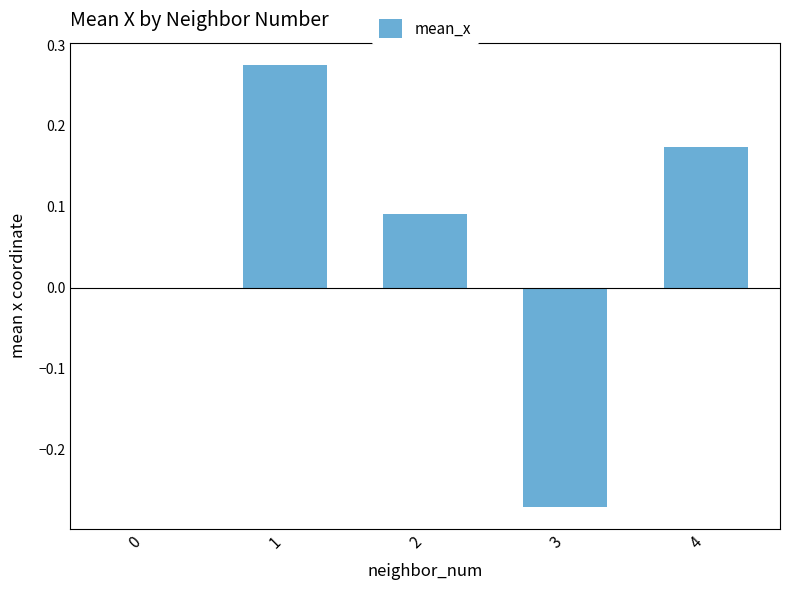

The value at 3 is -0.1. True or false?

False